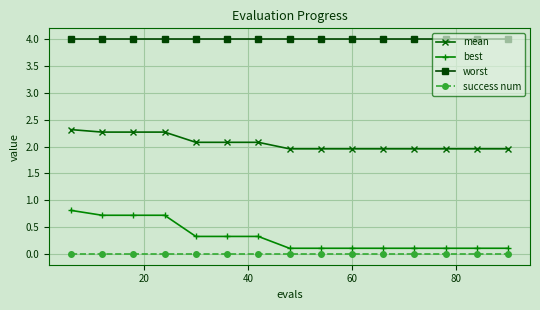

How many best values are between 0 and 1?

15